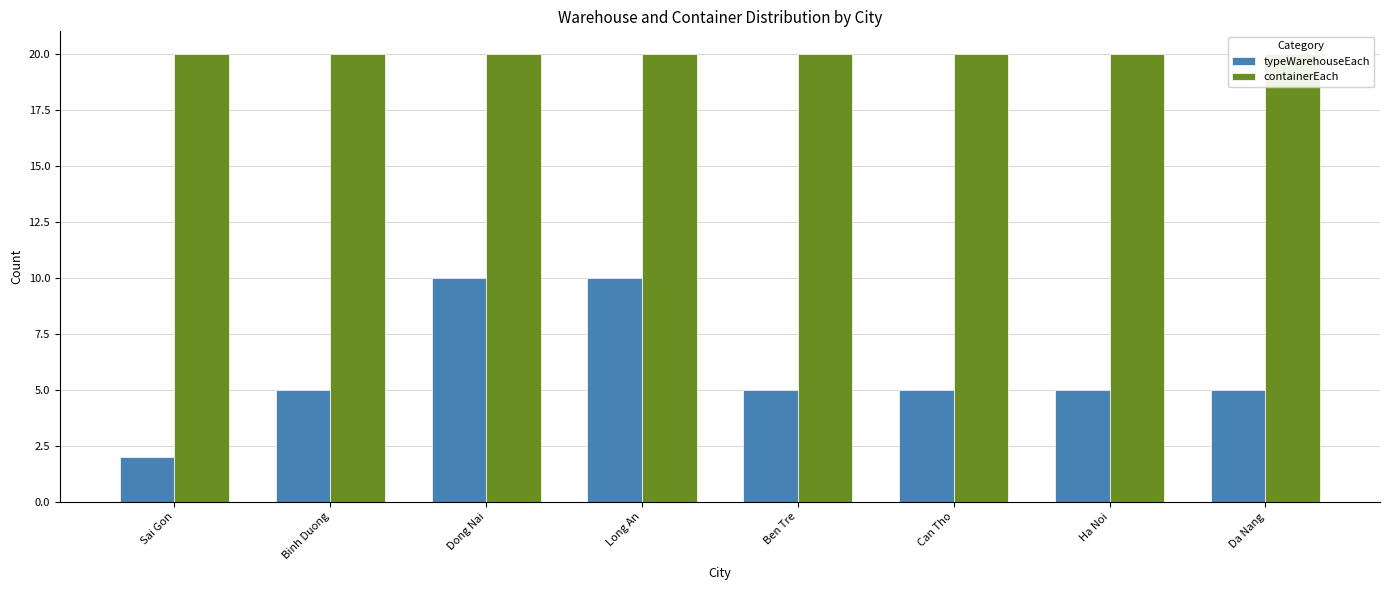

Between Can Tho and Da Nang, which series saw the biggest shift?

typeWarehouseEach